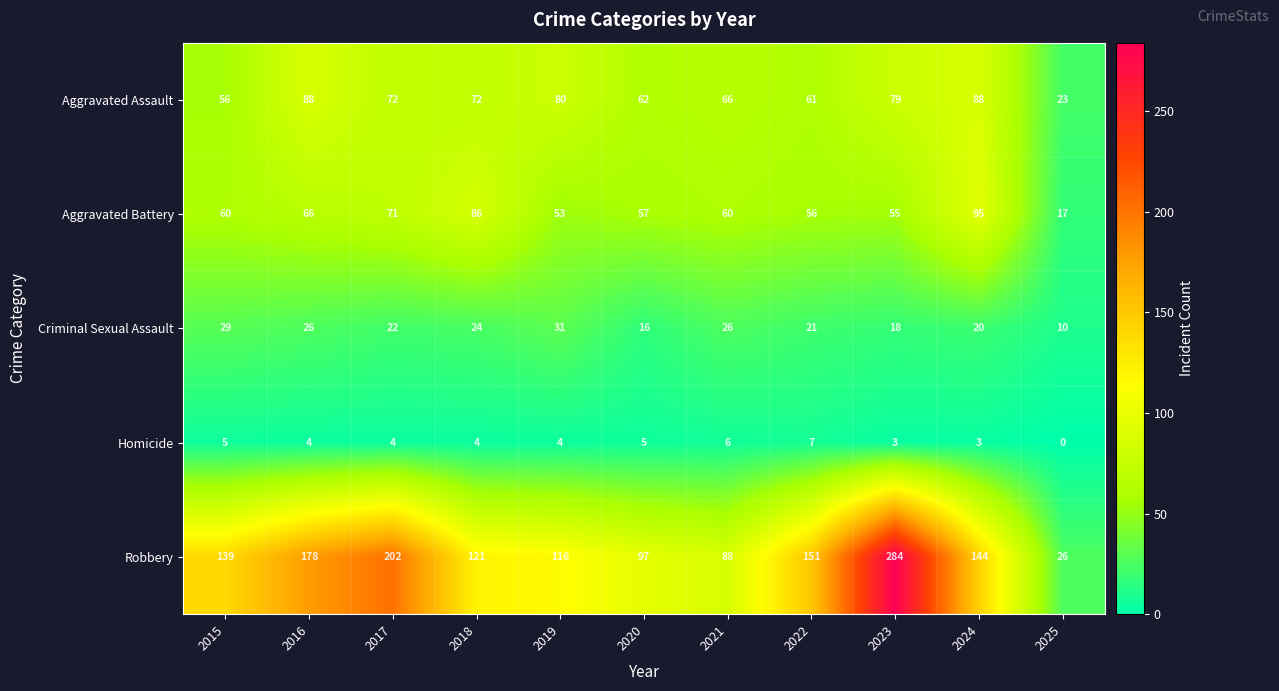

List the series in order of their peak value, highest first.

Robbery, Aggravated Battery, Aggravated Assault, Criminal Sexual Assault, Homicide